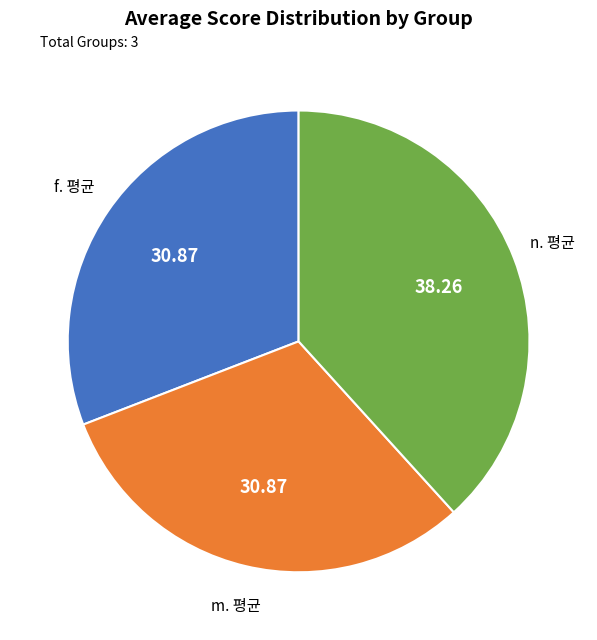

Is there any slice that represents more than half of the pie?

No